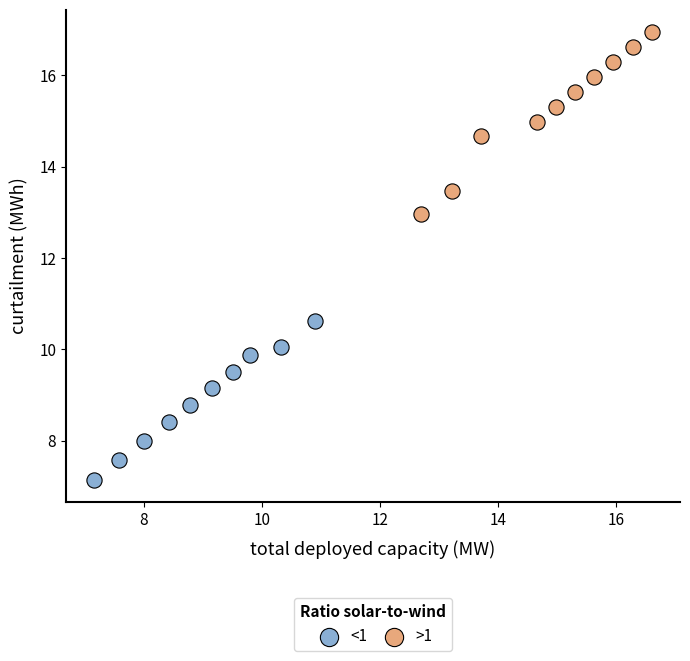

Which series reaches the minimum Y coordinate?

<1